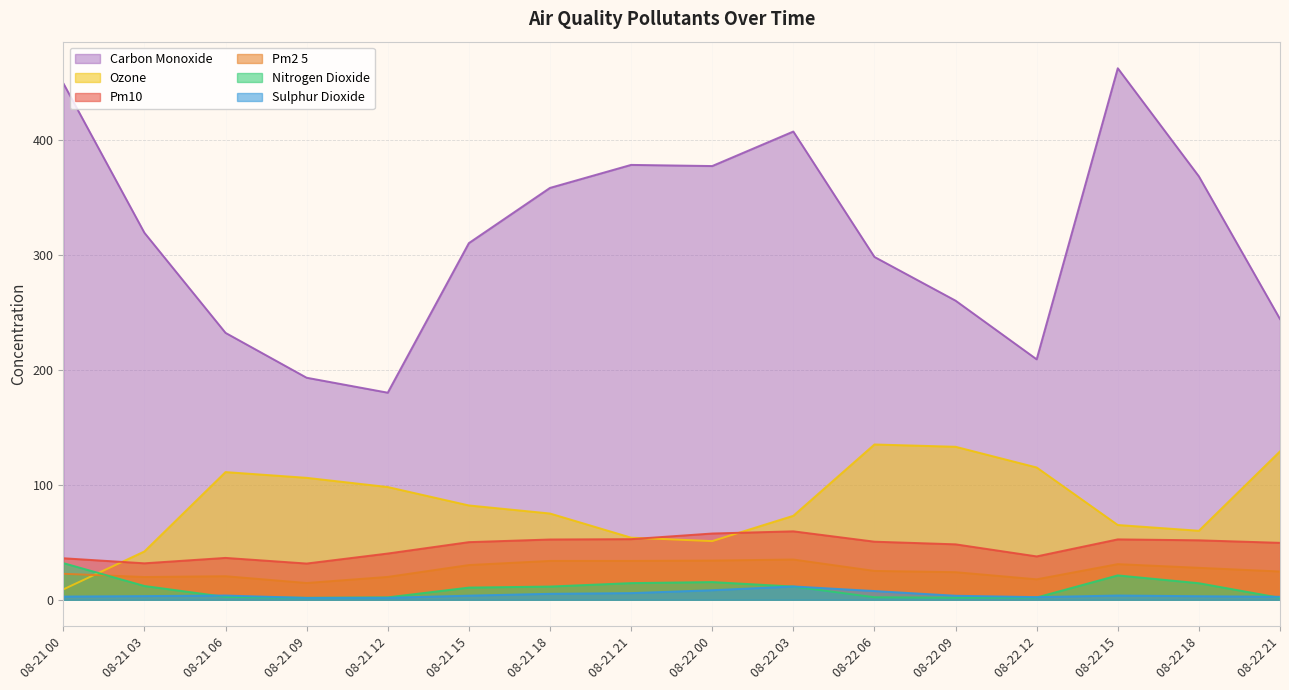

What is the average value of the nitrogen_dioxide series?

9.8